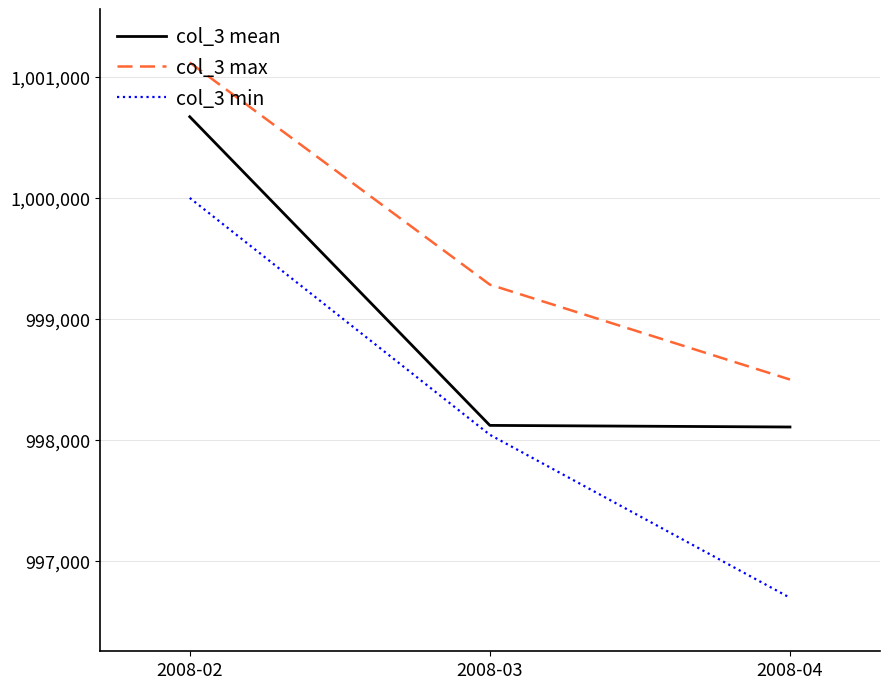

Read the col_3 max value at 2008-02.

1001120.0